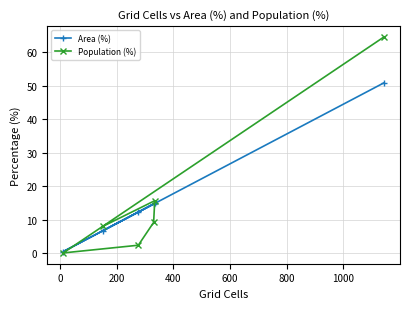

What is the greatest value displayed?

64.6